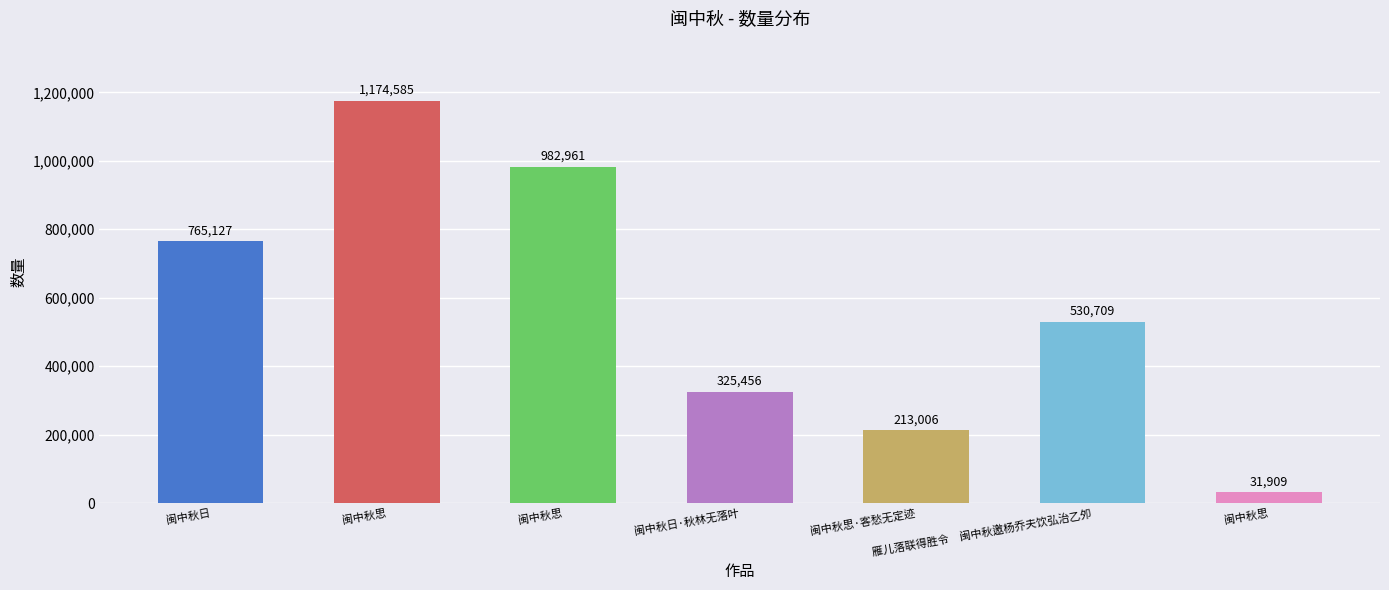

Rank the categories by value from highest to lowest.

闽中秋思, 闽中秋思, 闽中秋日, 雁儿落联得胜令　闽中秋邀杨乔夫饮弘治乙夘, 闽中秋日·秋林无落叶, 闽中秋思·客愁无定迹, 闽中秋思